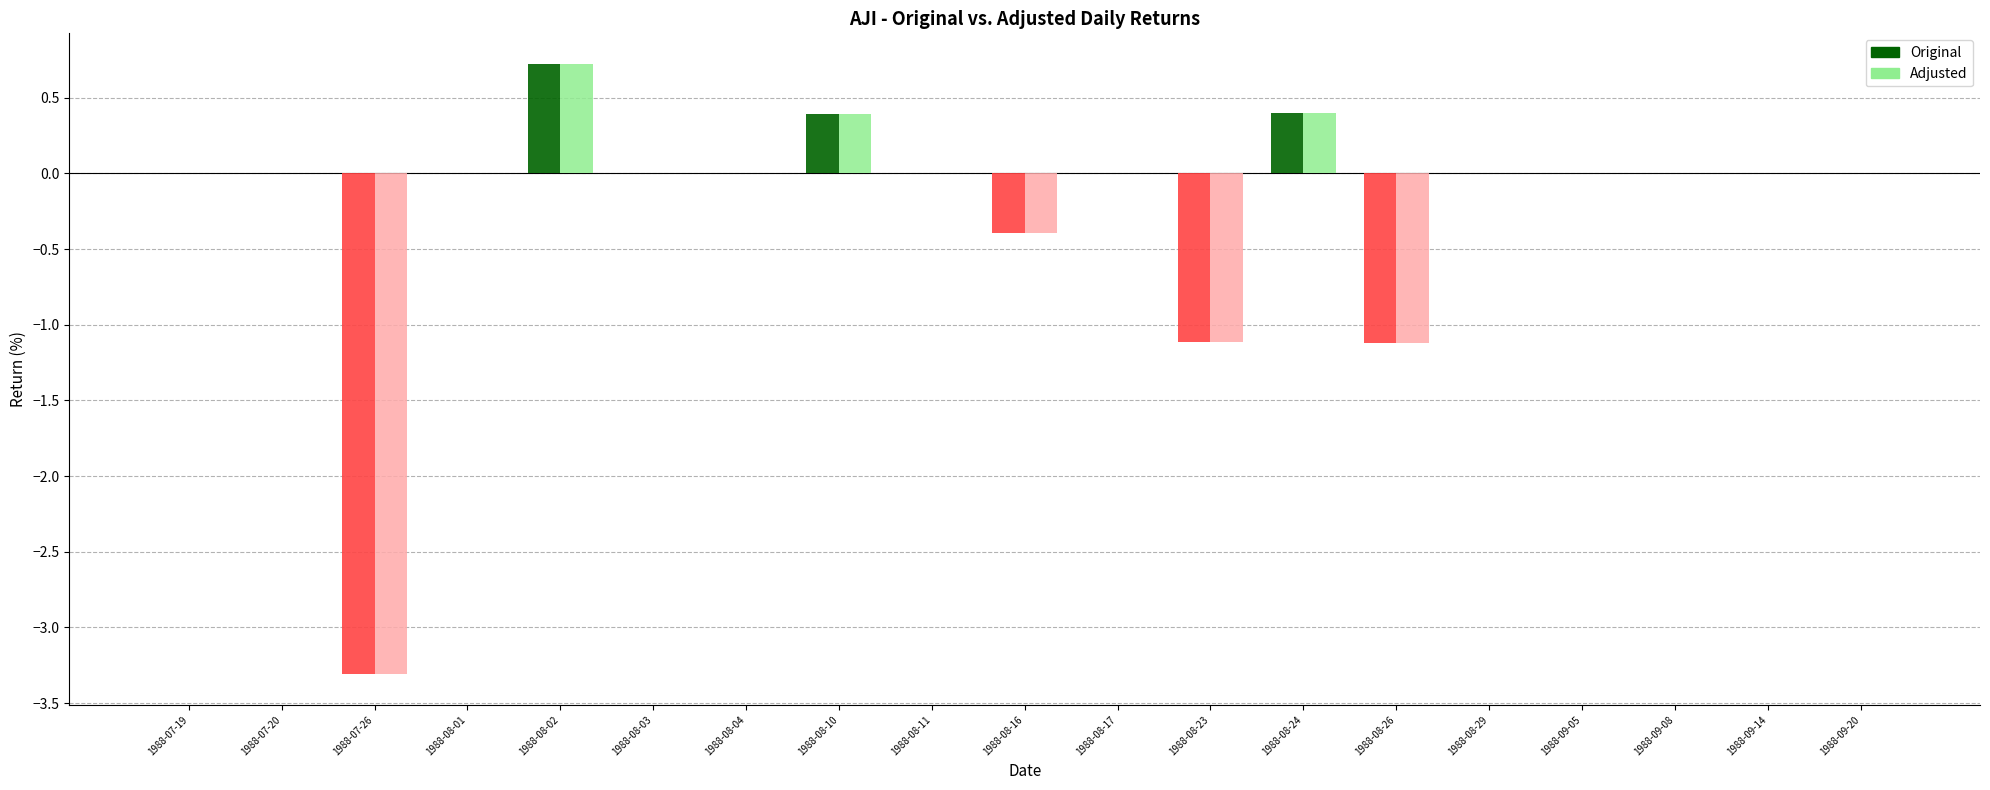

What is the sum of all Adjusted values?

-4.4